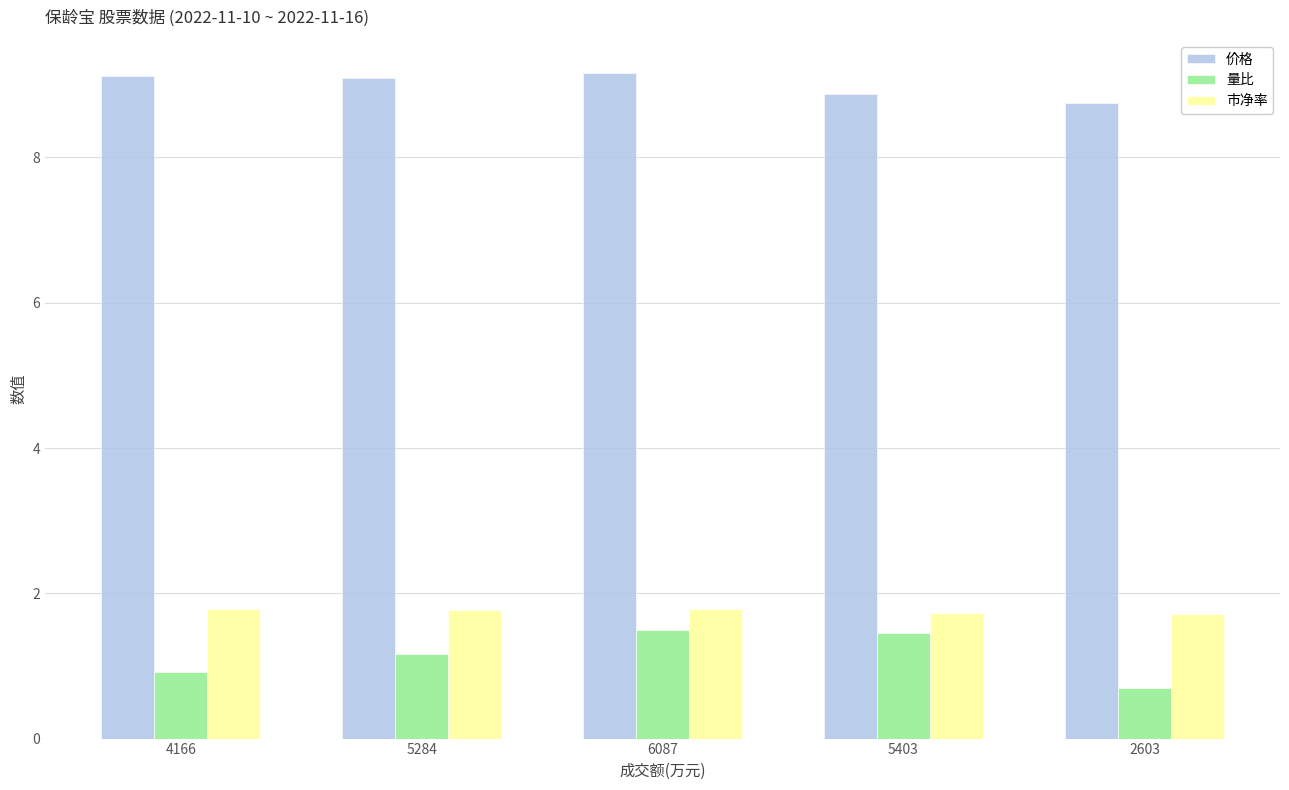

Reading right to left, what are all the values shown in this chart?

价格: 8.8	8.9	9.2	9.1	9.1
量比: 0.7	1.5	1.5	1.2	0.9
市净率: 1.7	1.7	1.8	1.8	1.8